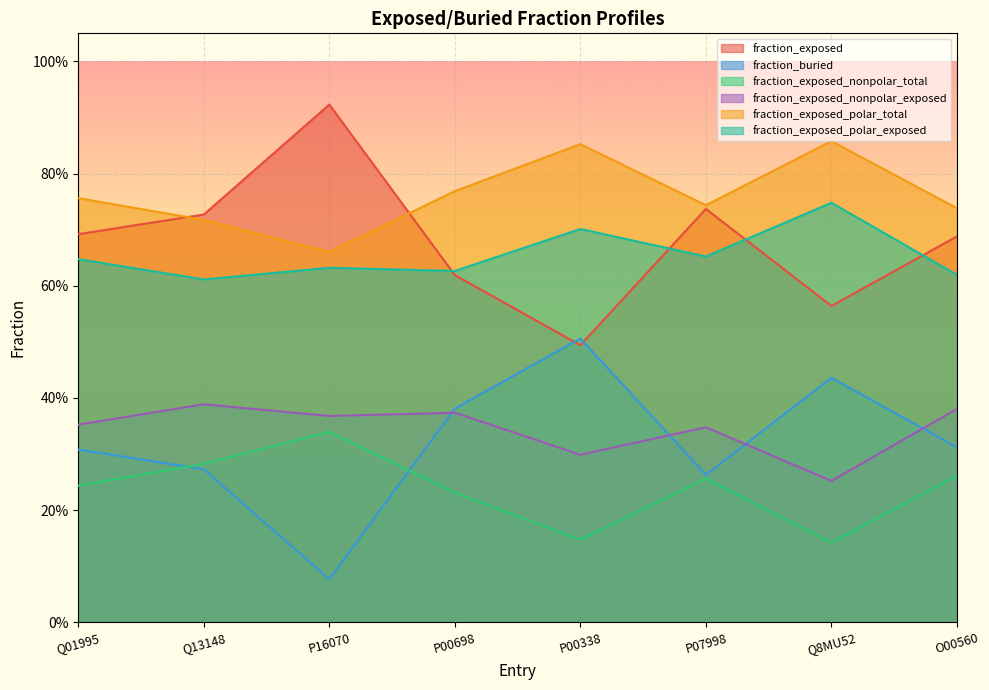

Rank the series at O00560 from highest to lowest value.

fraction_exposed_polar_total, fraction_exposed, fraction_exposed_polar_exposed, fraction_exposed_nonpolar_exposed, fraction_buried, fraction_exposed_nonpolar_total